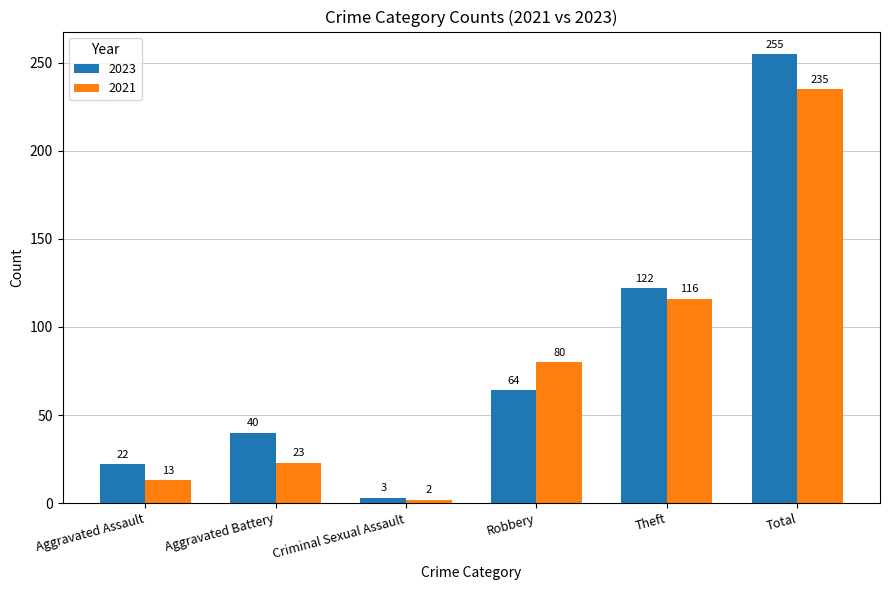

Which series has the largest range (max minus min)?

2023